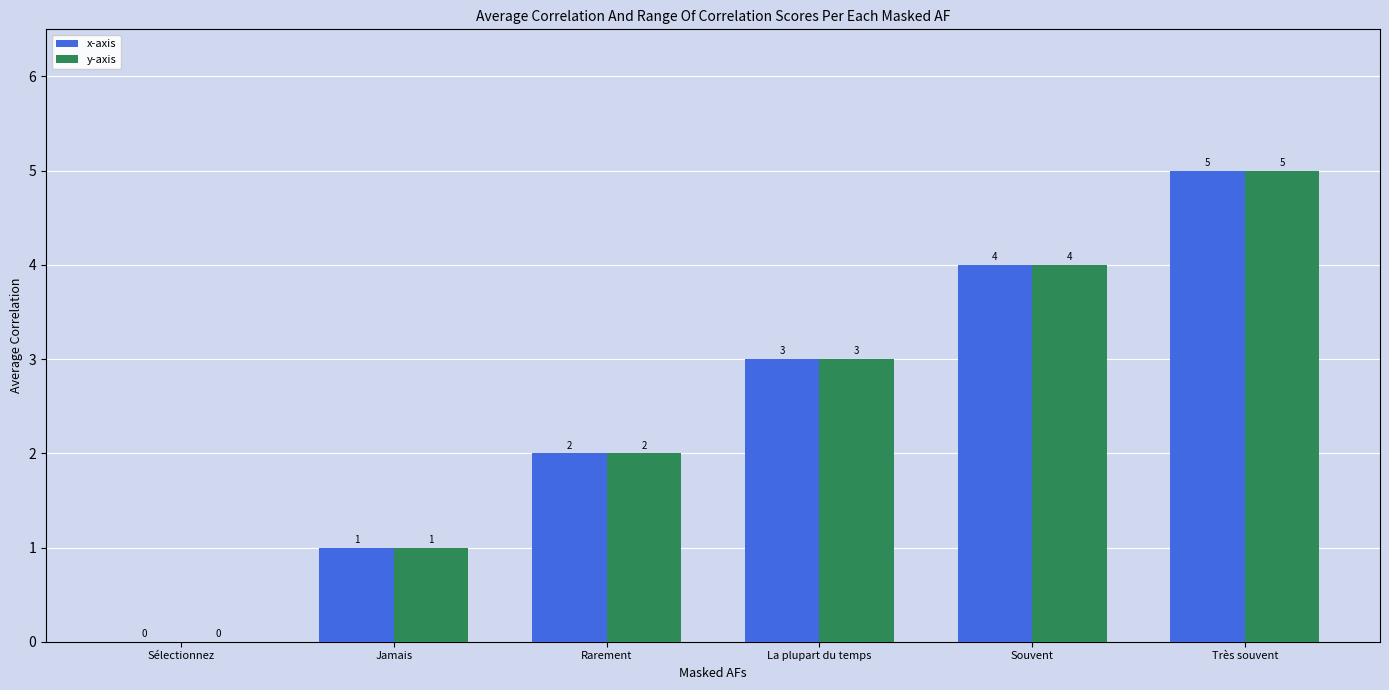

How many positive values does the y-axis series have?

5